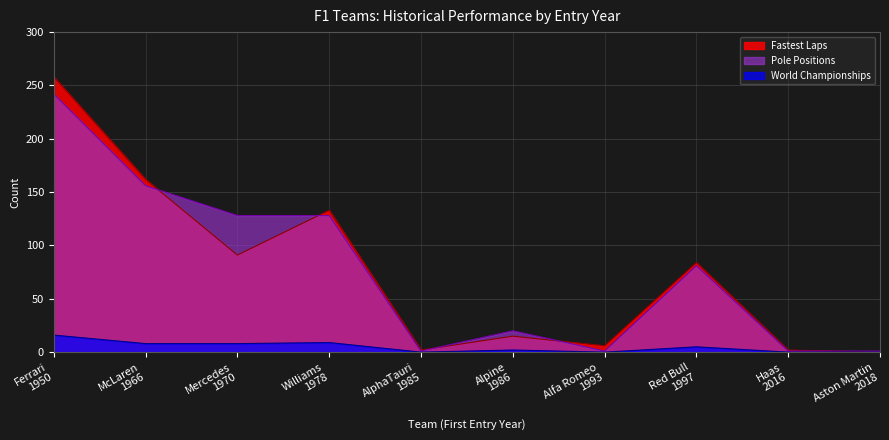

Does the chart display data point markers on the line(s)?

No